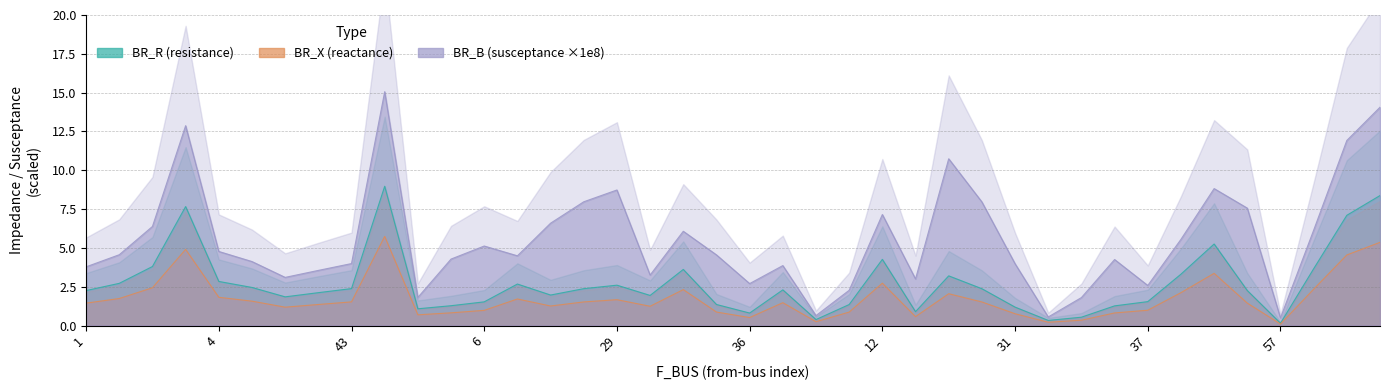

How many data points in BR_X are less than 1?

14